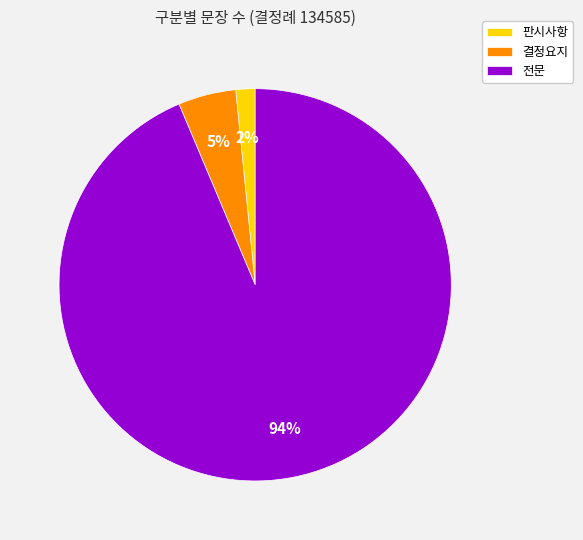

Is the sum of 결정요지 and 판시사항 greater than half?

No